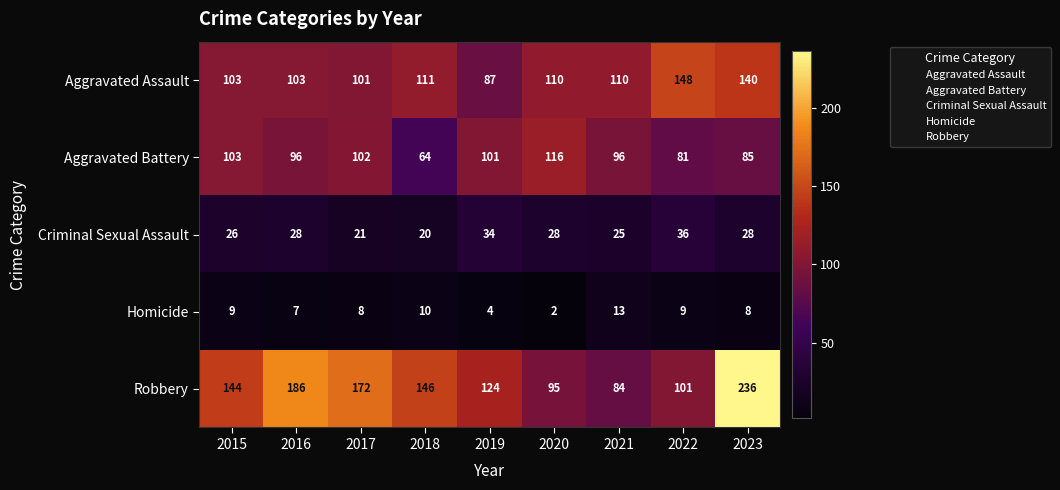

How many distinct data groups are displayed?

5